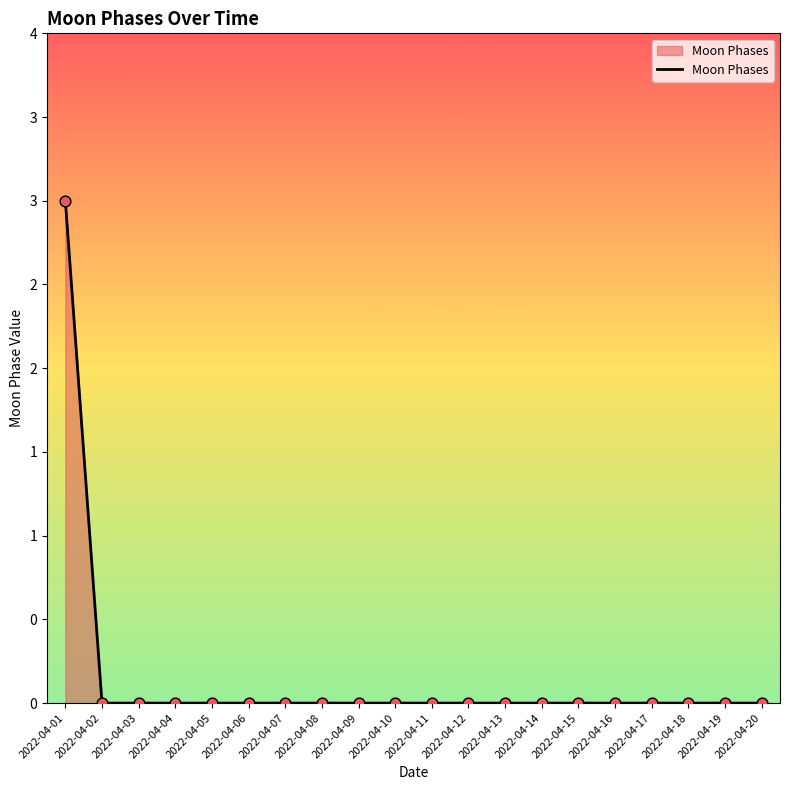

What is the change in value from 2022-04-01 to 2022-04-03?

-3